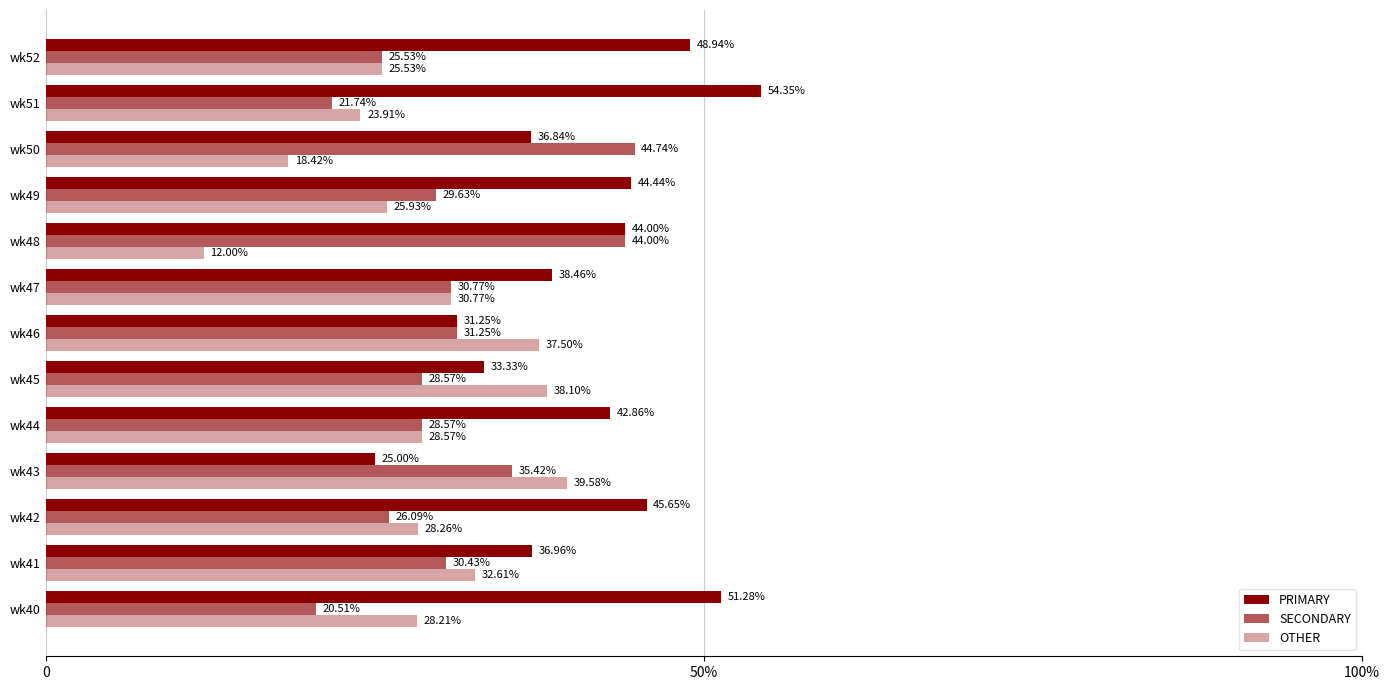

Reading right to left, list all the values displayed in this chart.

PRIMARY: 48.9	54.3	36.8	44.4	44.0	38.5	31.2	33.3	42.9	25.0	45.7	37.0	51.3
SECONDARY: 25.5	21.7	44.7	29.6	44.0	30.8	31.2	28.6	28.6	35.4	26.1	30.4	20.5
OTHER: 25.5	23.9	18.4	25.9	12.0	30.8	37.5	38.1	28.6	39.6	28.3	32.6	28.2